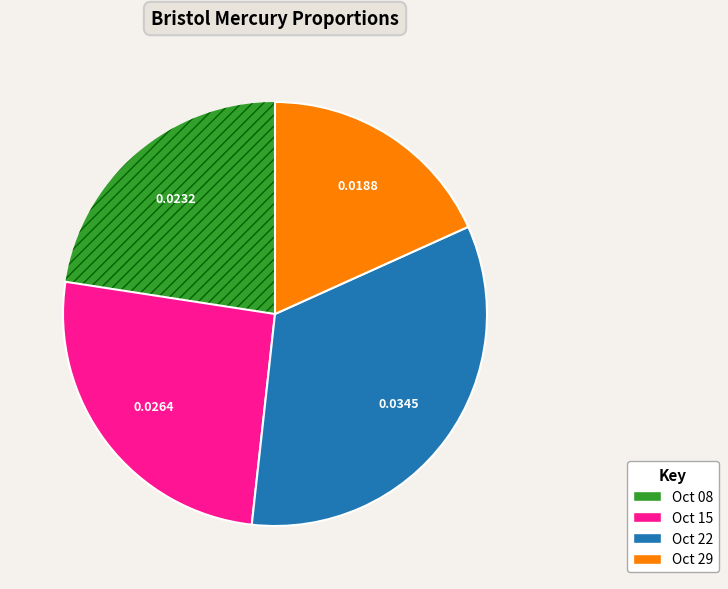

Rank the categories by value from highest to lowest.

Oct 22, Oct 15, Oct 08, Oct 29